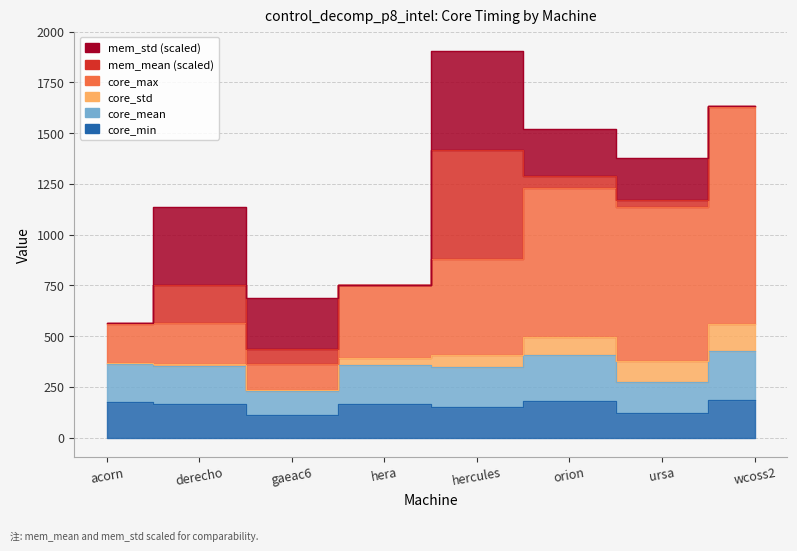

Is it true that core_min equals 35.8 at ursa?

False